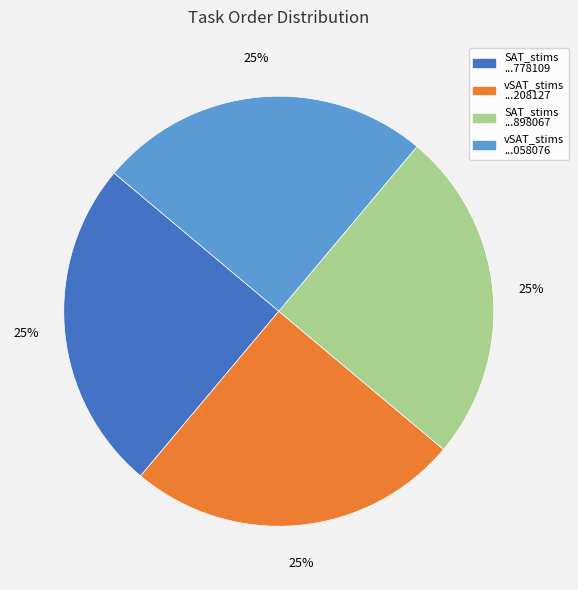

Does any single category account for the majority?

No